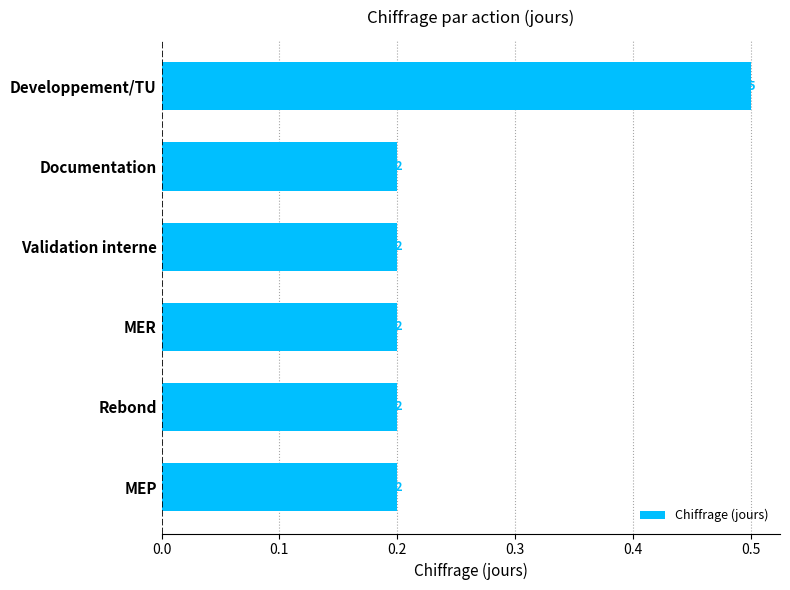

Count the number of categories in the chart.

6